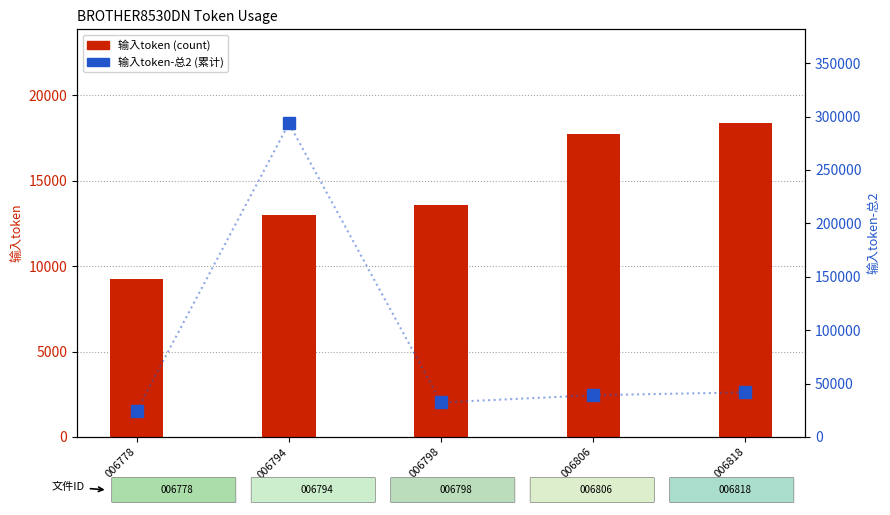

What is the total value across all series at 006778?

33697